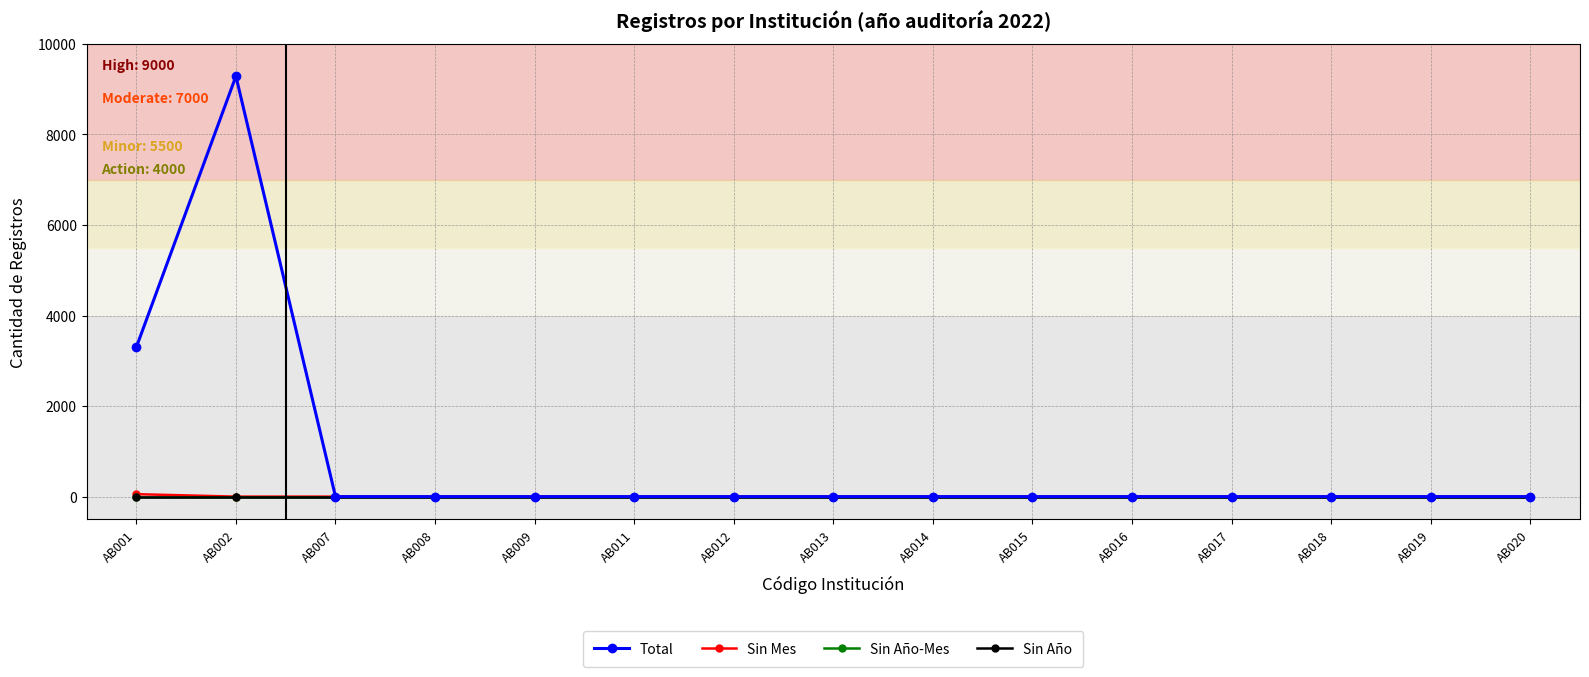

Reading left to right, transcribe all the data shown in this chart.

Total: 3302	9286	0	0	0	0	0	0	0	0	0	0	0	0	0
Sin Mes: 54	0	0	0	0	0	0	0	0	0	0	0	0	0	0
Sin Año-Mes: 0	0	0	0	0	0	0	0	0	0	0	0	0	0	0
Sin Año: 0	0	0	0	0	0	0	0	0	0	0	0	0	0	0